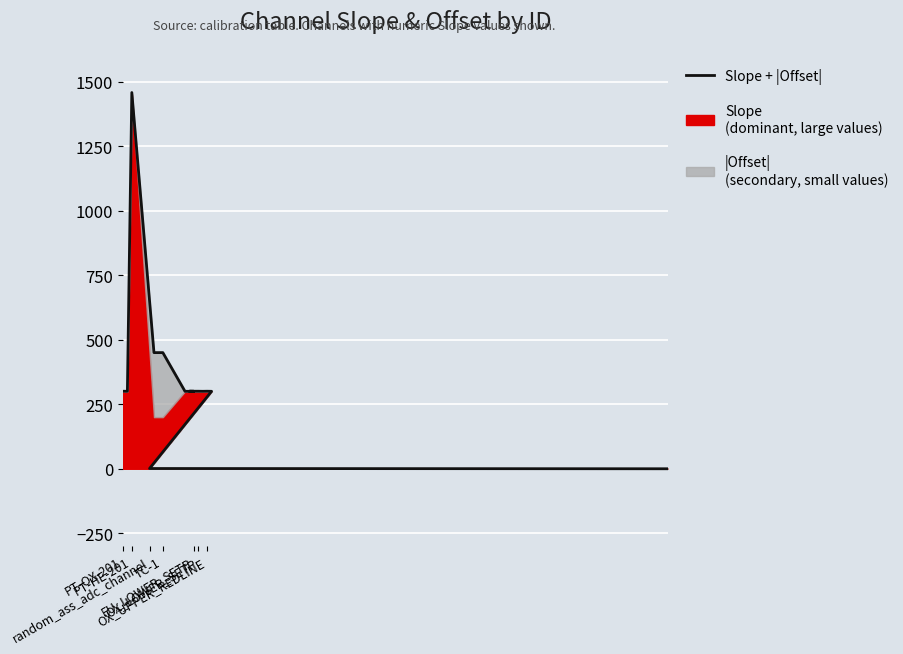

How many points are lower than both their immediate neighbors (excluding endpoints)?

2